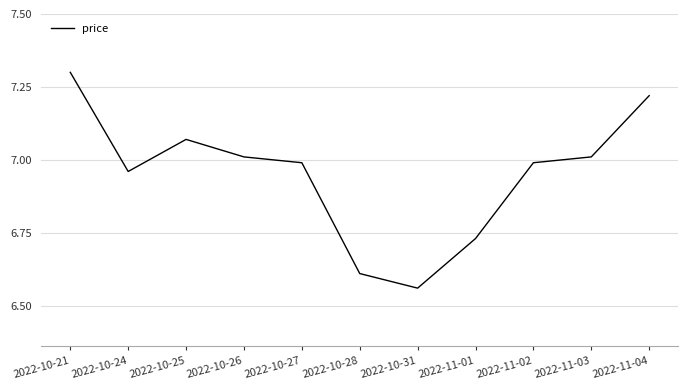

Where is the first local minimum?

2022-10-24